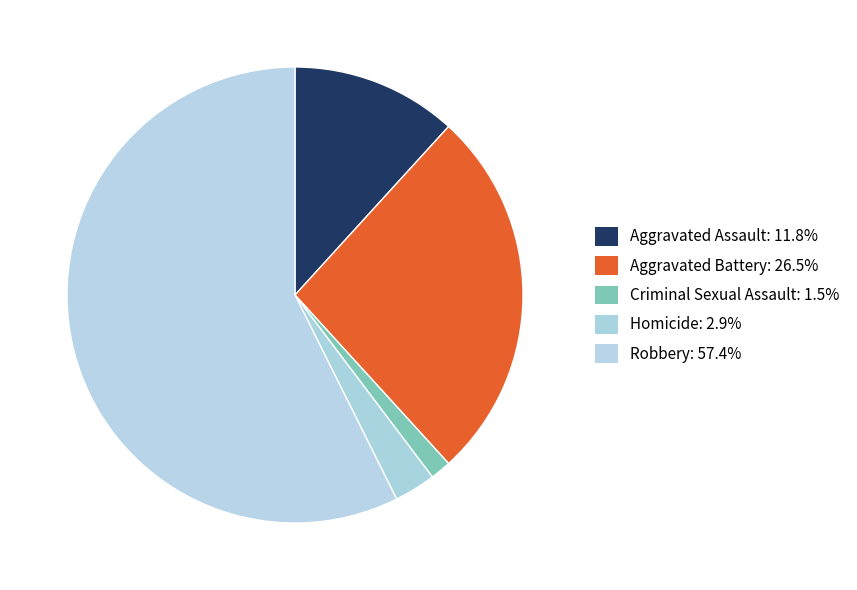

What is the majority slice?

Robbery